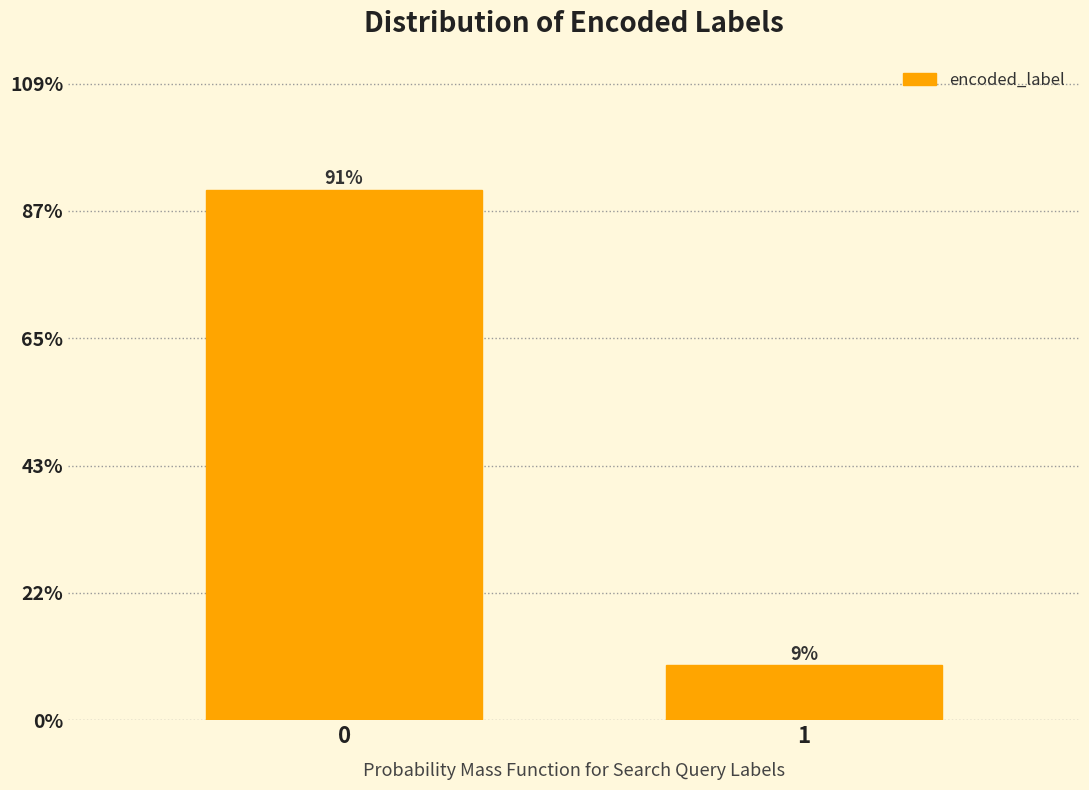

Does the chart contain any negative values?

No